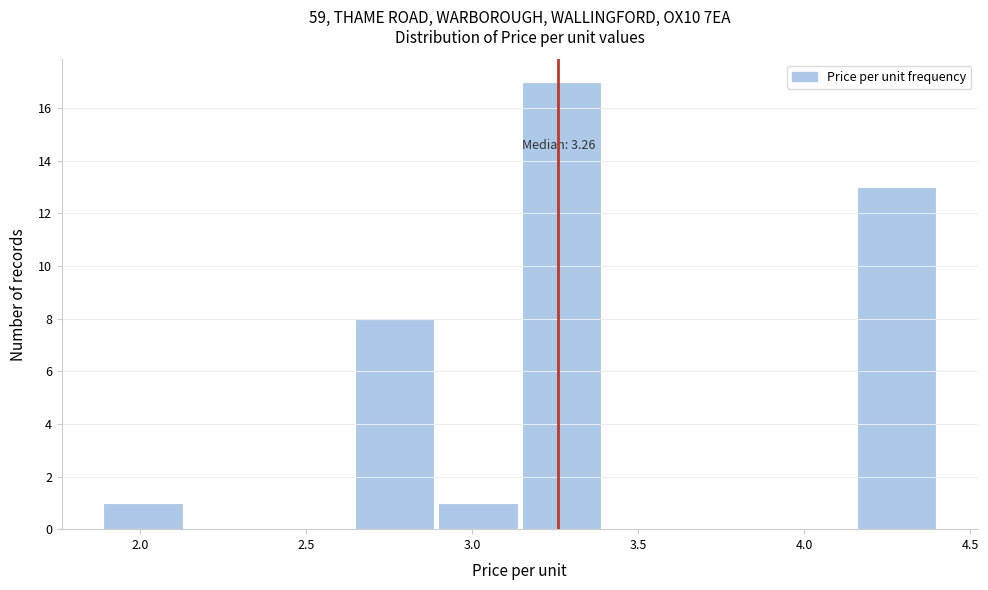

Which range on the x-axis has the tallest bar?

3.15 to 3.40